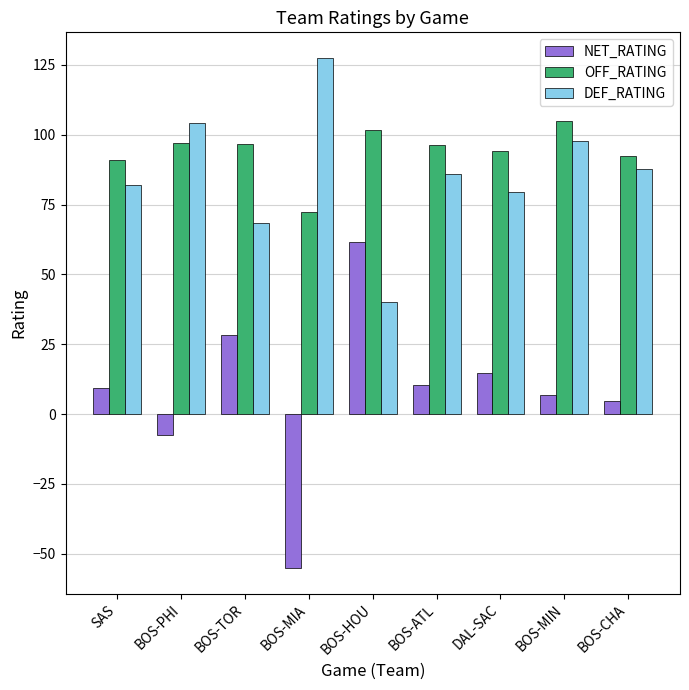

What is the value of the NET_RATING bar at the 4th from the left?

-55.1